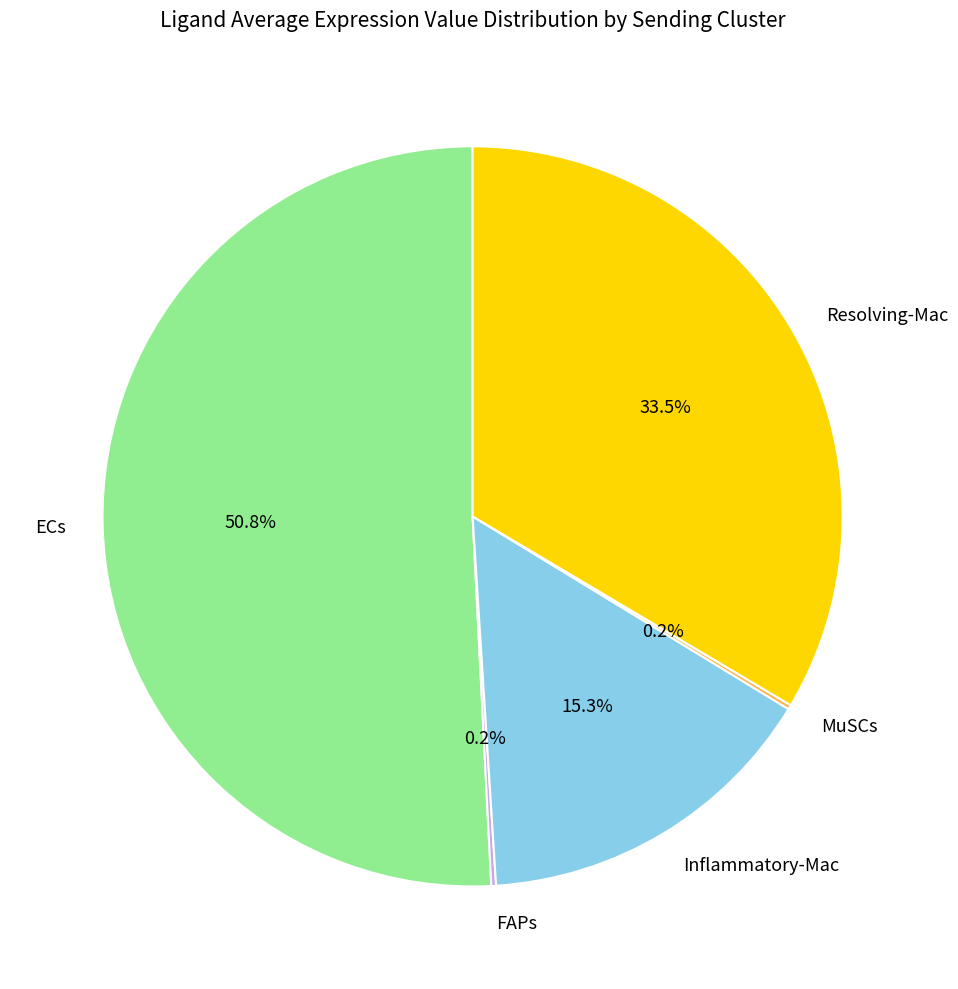

Does Resolving-Mac represent more than half of the total?

No